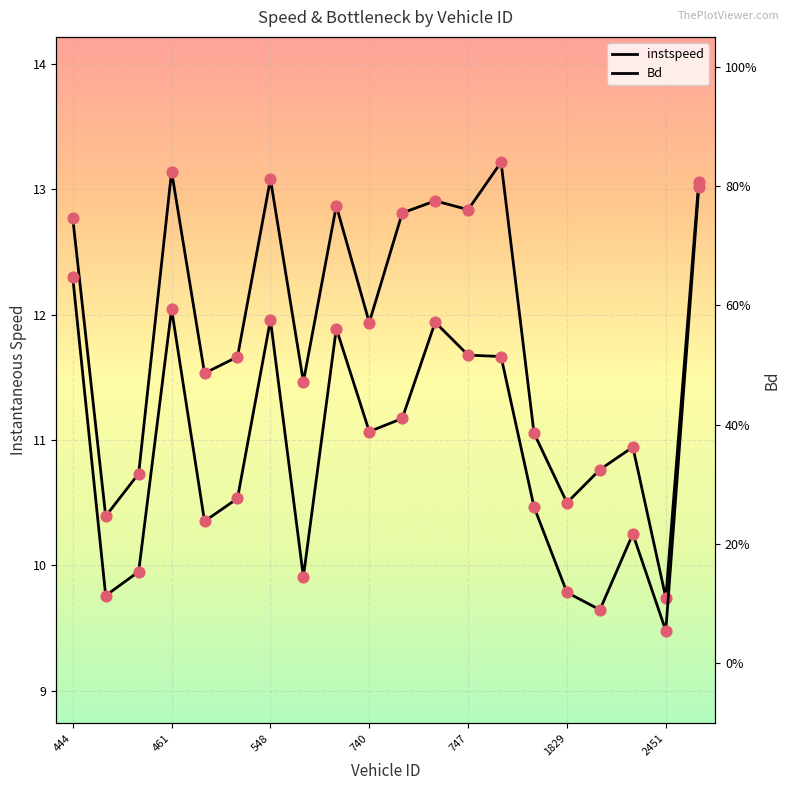

Which series reaches the minimum Y coordinate?

Bd